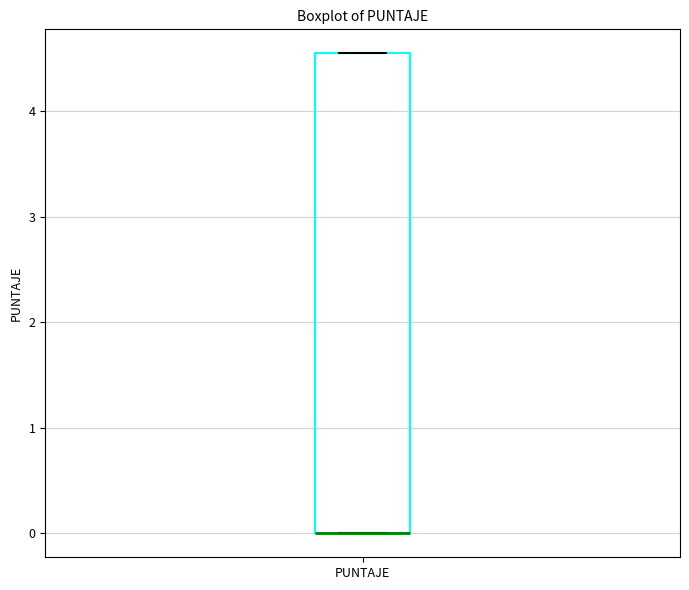

Where is the lower edge of the box for PUNTAJE on the y-axis? The values are not printed on the chart, so give them approximately, as read against the axis.

0.0